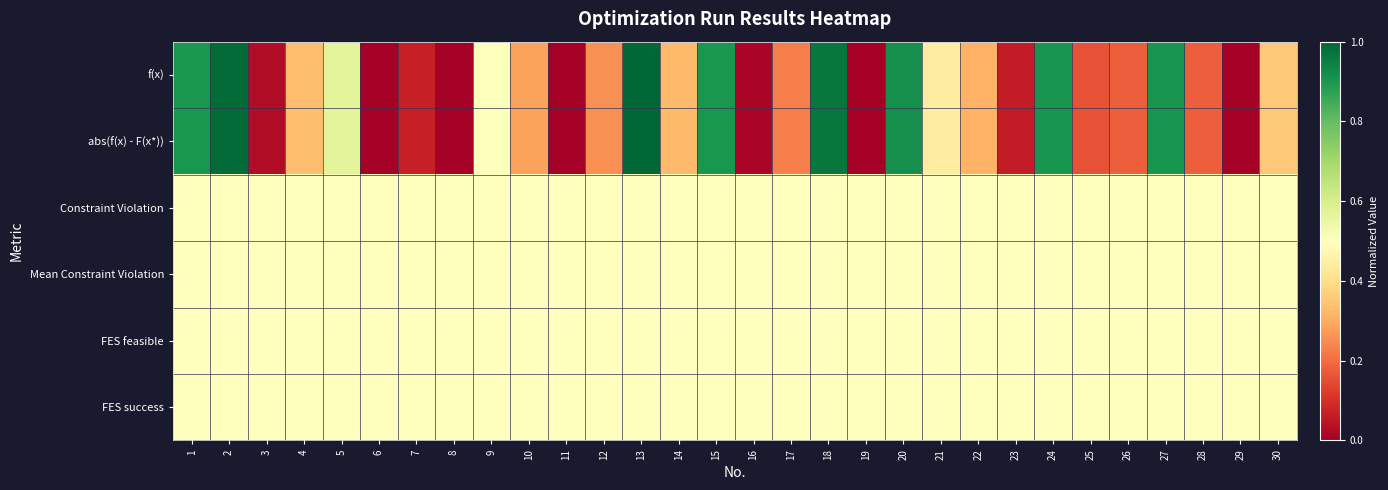

What is the difference between the highest and lowest values at 28?

0.3